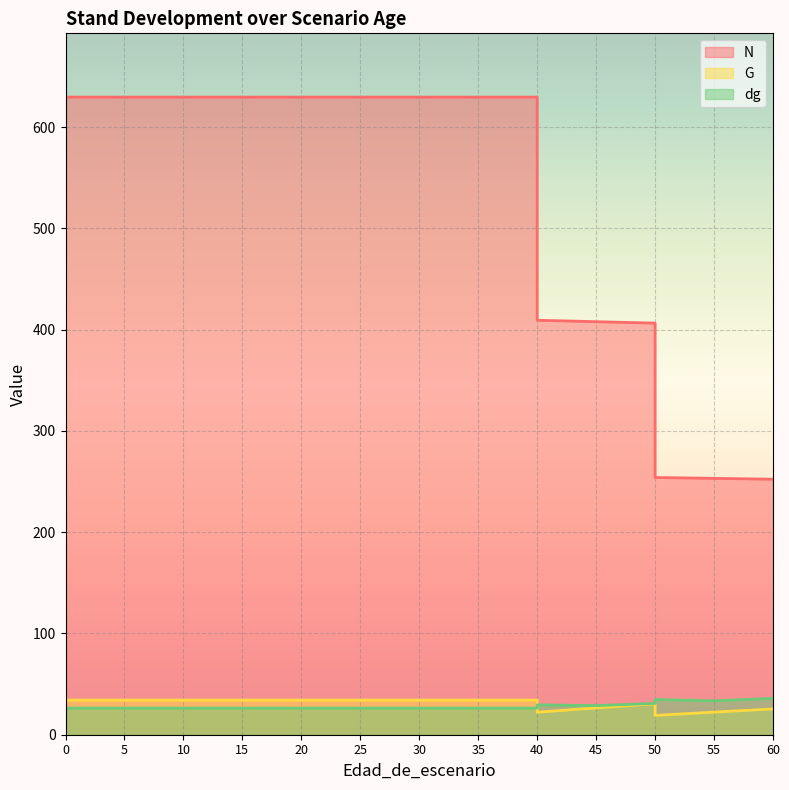

How many categories are shown in the chart?

17